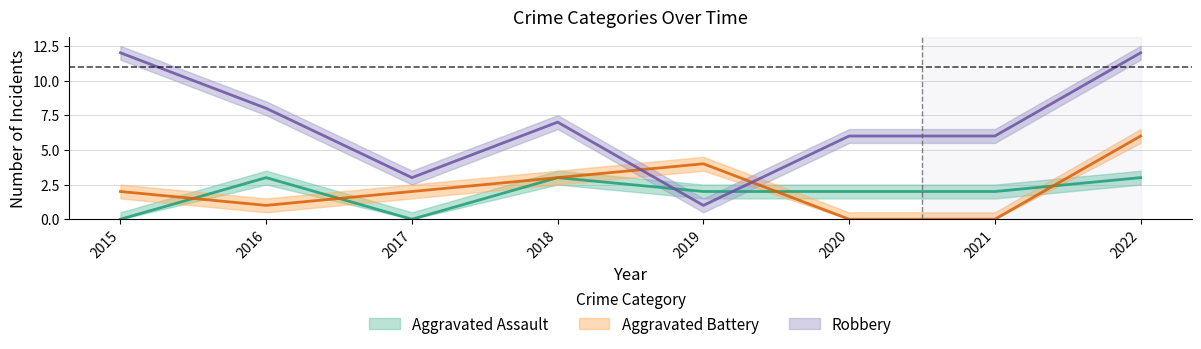

Which series has the largest total across all categories?

Robbery